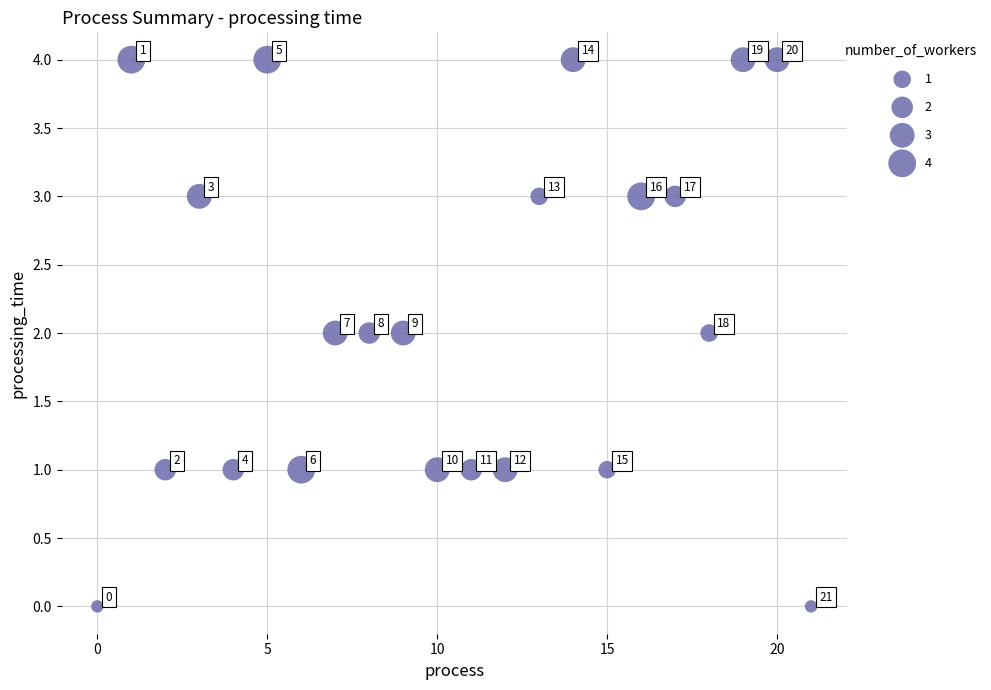

What is the range of Y values (max minus min)?

4